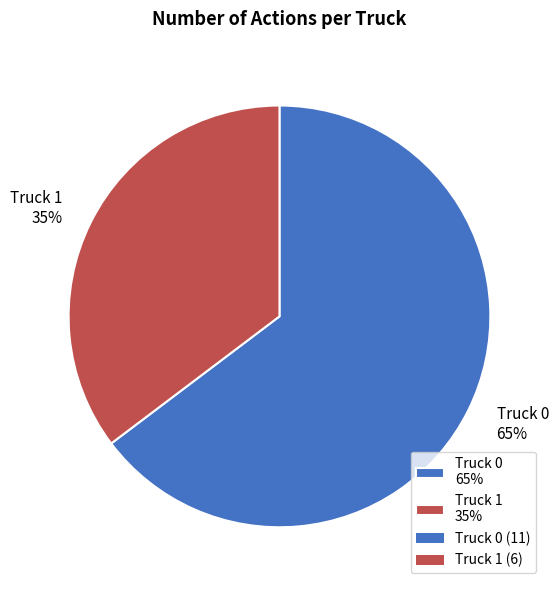

Between Truck 1 and Truck 0, which is larger?

Truck 0